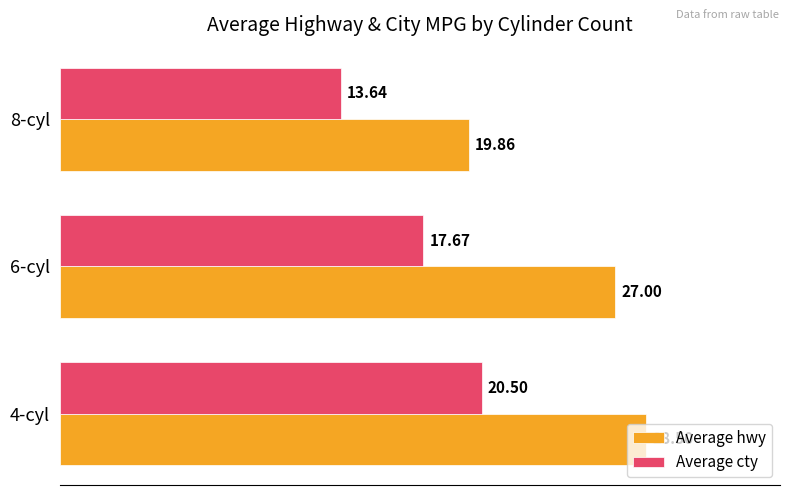

Which series has the widest spread of values?

Average hwy